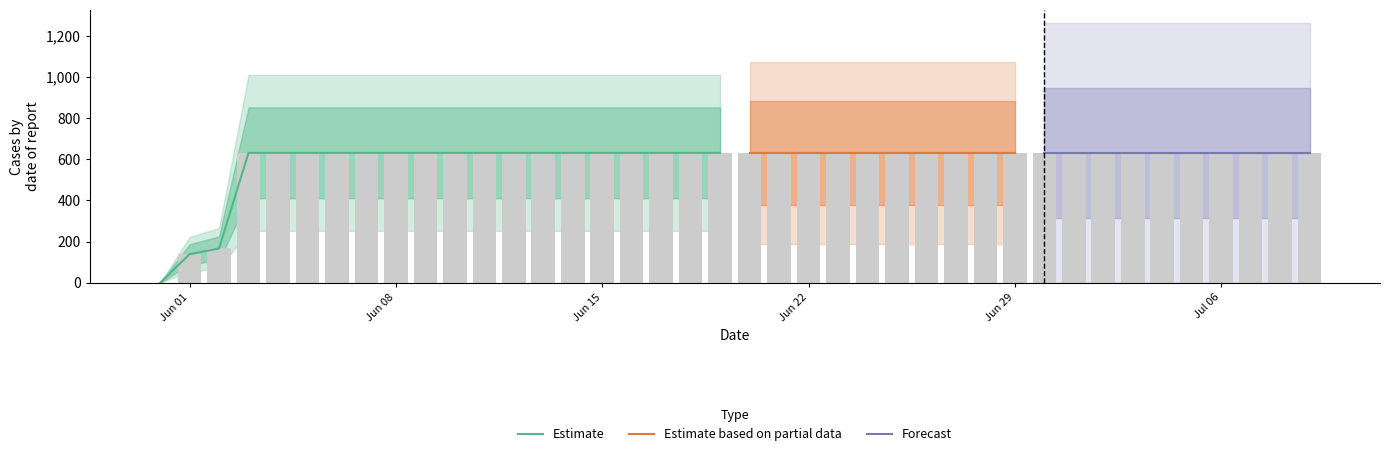

What is the sum of the values at 2020-06-03 and 2020-06-17?

1262